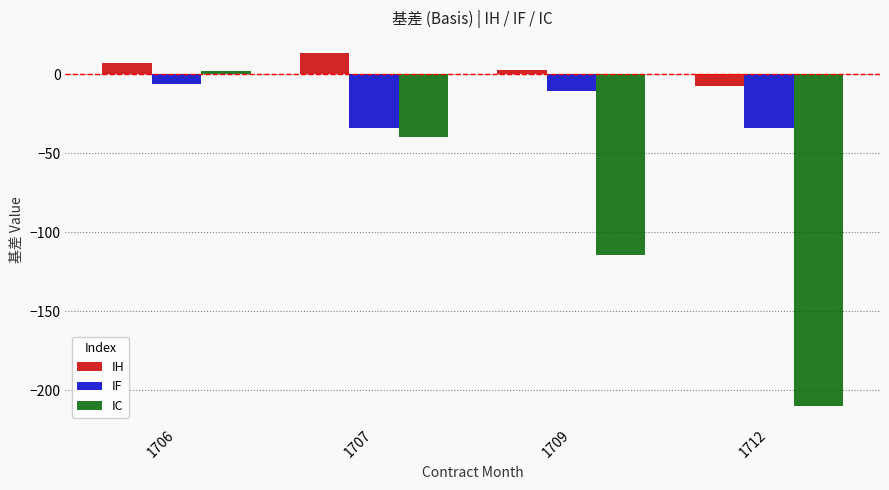

The value of IC at 1709 is -192.1. True or false?

False